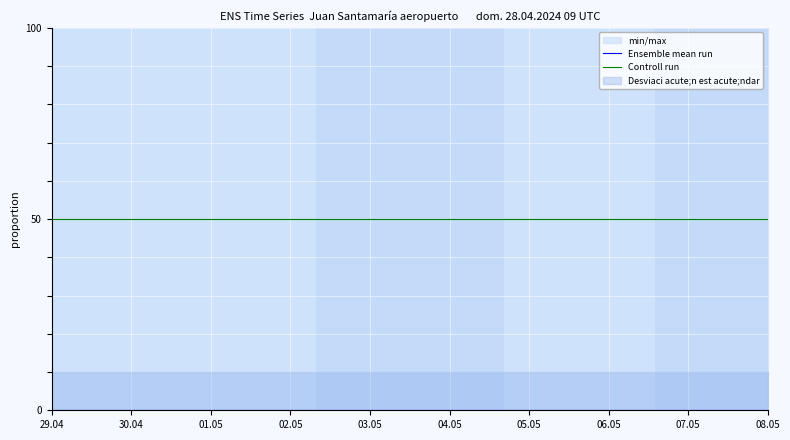

True or false: Ensemble mean run and Controll run cross at least once.

False